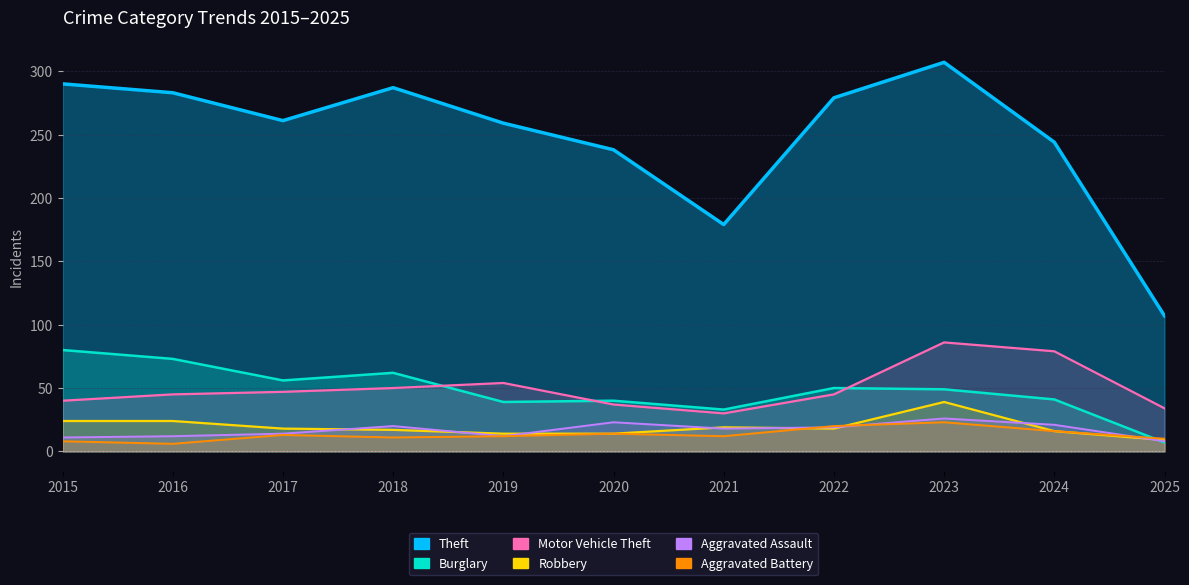

What is the minimum value for Motor Vehicle Theft?

30